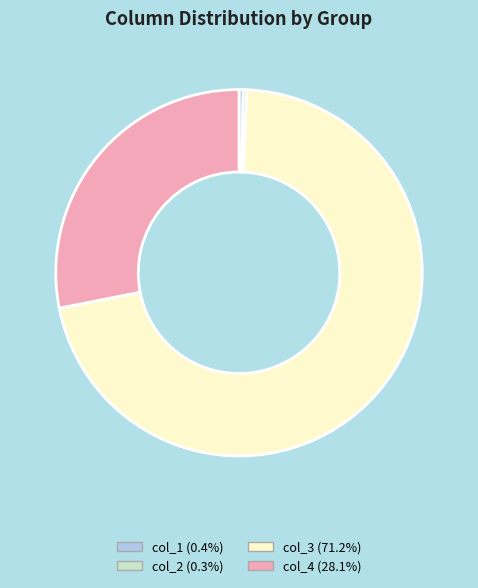

Is there any slice that represents more than half of the pie?

Yes